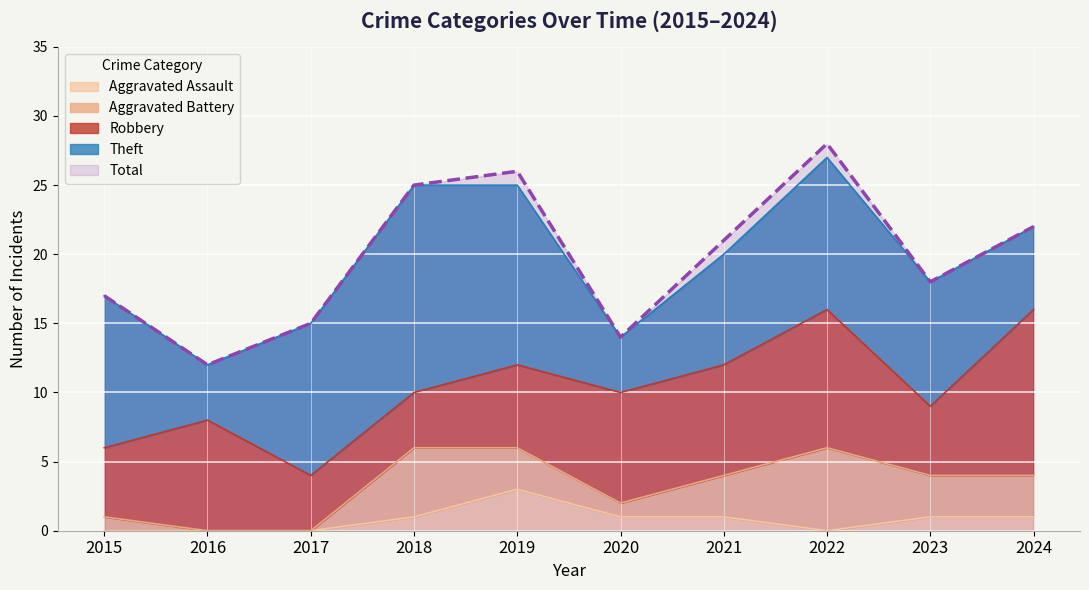

True or false: Robbery has more than 1 interior local peaks.

True